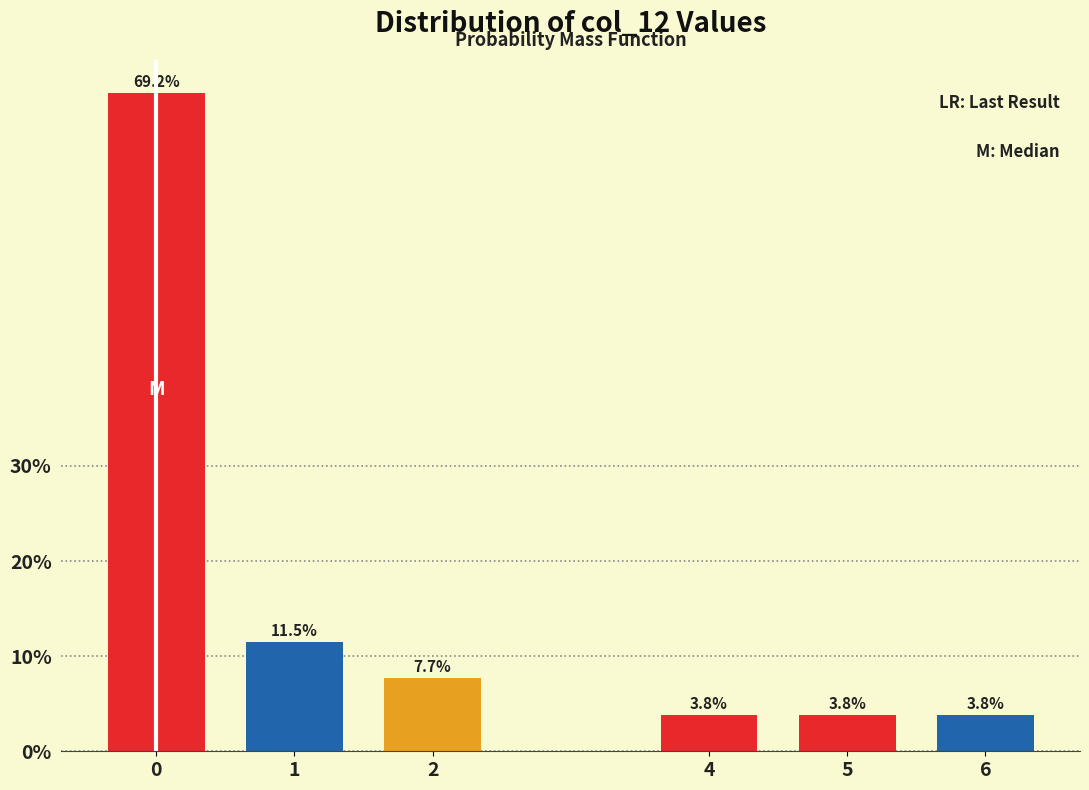

Reading left to right, what are all the values shown in this chart?

69.2	11.5	7.7	3.8	3.8	3.8